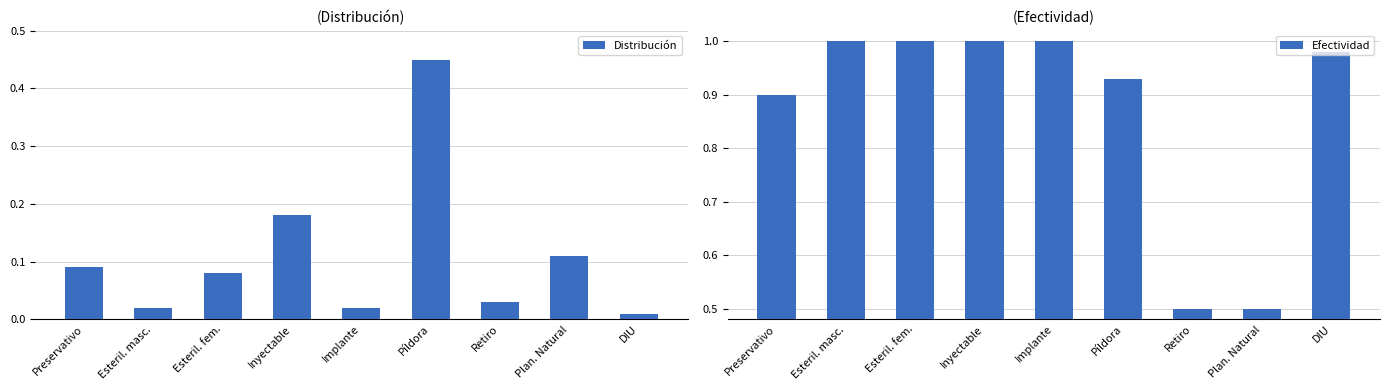

Reading left to right, transcribe all the data shown in this chart.

Distribución: Preservativo=0.1	Esteril. masc.=0.0	Esteril. fem.=0.1	Inyectable=0.2	Implante=0.0	Píldora=0.5	Retiro=0.0	Plan. Natural=0.1	DIU=0.0
Efectividad: Preservativo=0.9	Esteril. masc.=1.0	Esteril. fem.=1.0	Inyectable=1.0	Implante=1.0	Píldora=0.9	Retiro=0.5	Plan. Natural=0.5	DIU=1.0